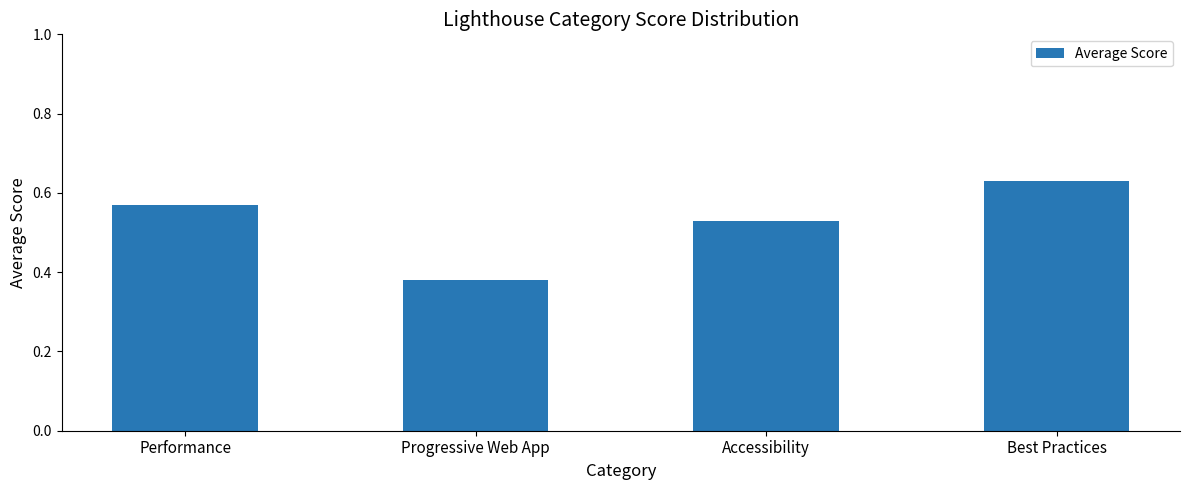

Count the values in the range 0 to 1.

4